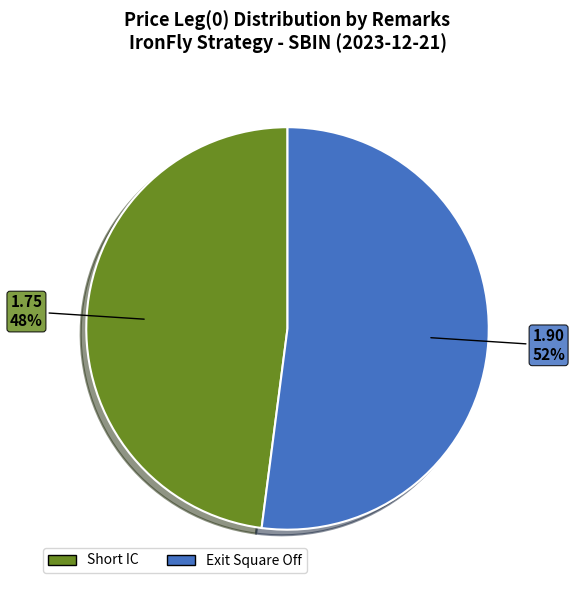

Rank the categories by value from highest to lowest.

Exit Square Off, Short IC